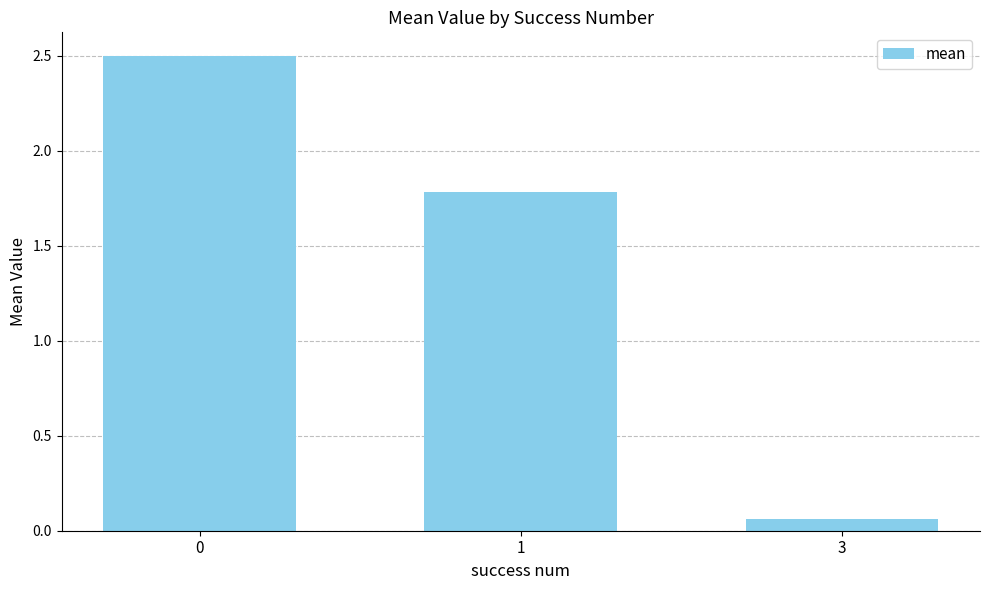

Is it true that the value at 0 is 2.5?

True